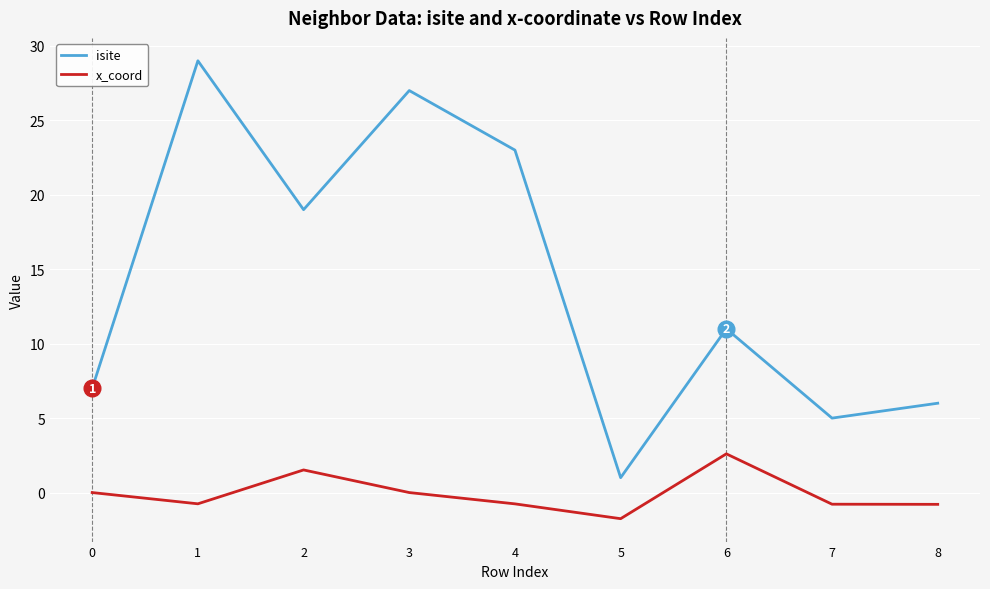

The value of x_coord at 6 is 2.6. True or false?

True